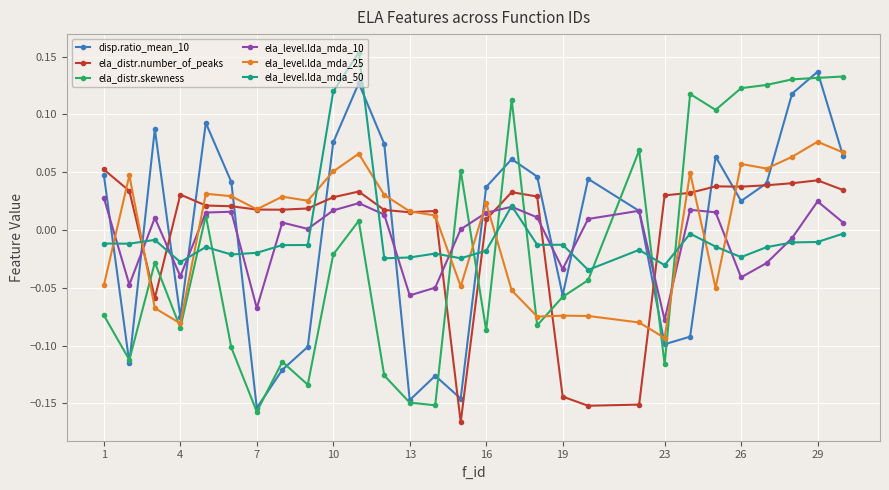

What are all the series names shown in the legend?

disp.ratio_mean_10, ela_distr.number_of_peaks, ela_distr.skewness, ela_level.lda_mda_10, ela_level.lda_mda_25, ela_level.lda_mda_50